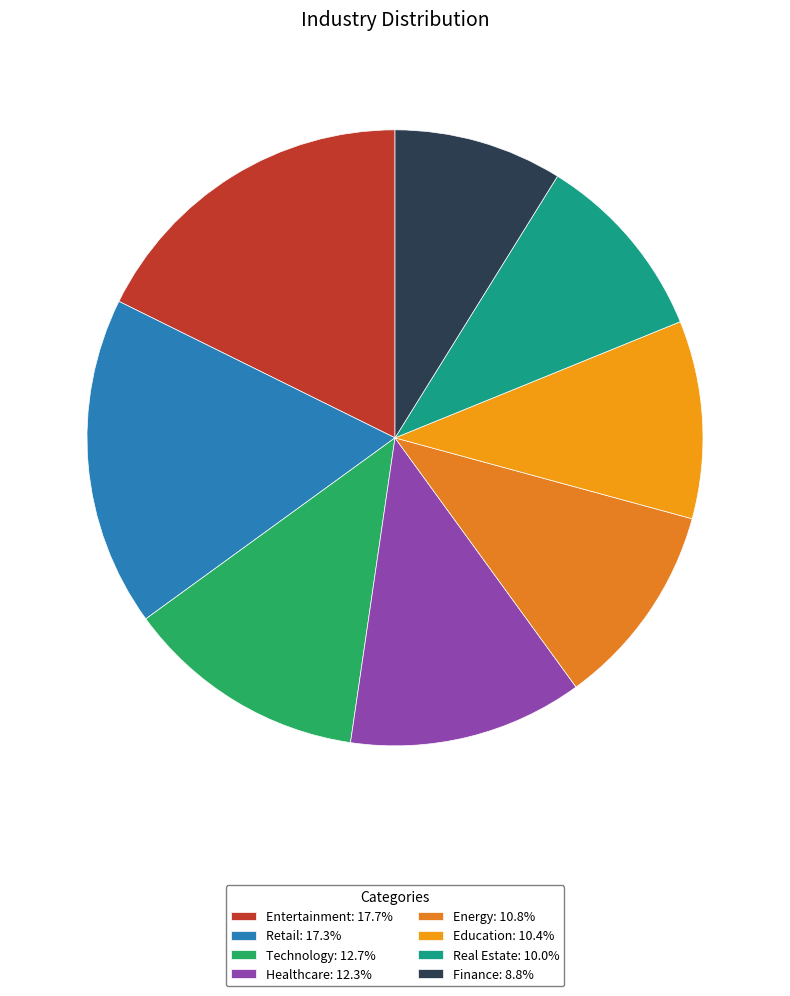

Count the number of slices in the pie.

8